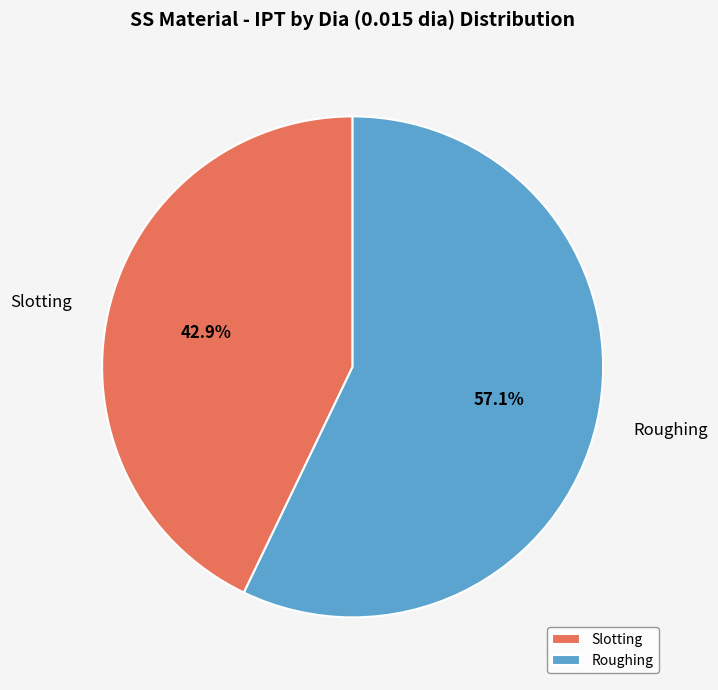

Does any single category account for the majority?

Yes